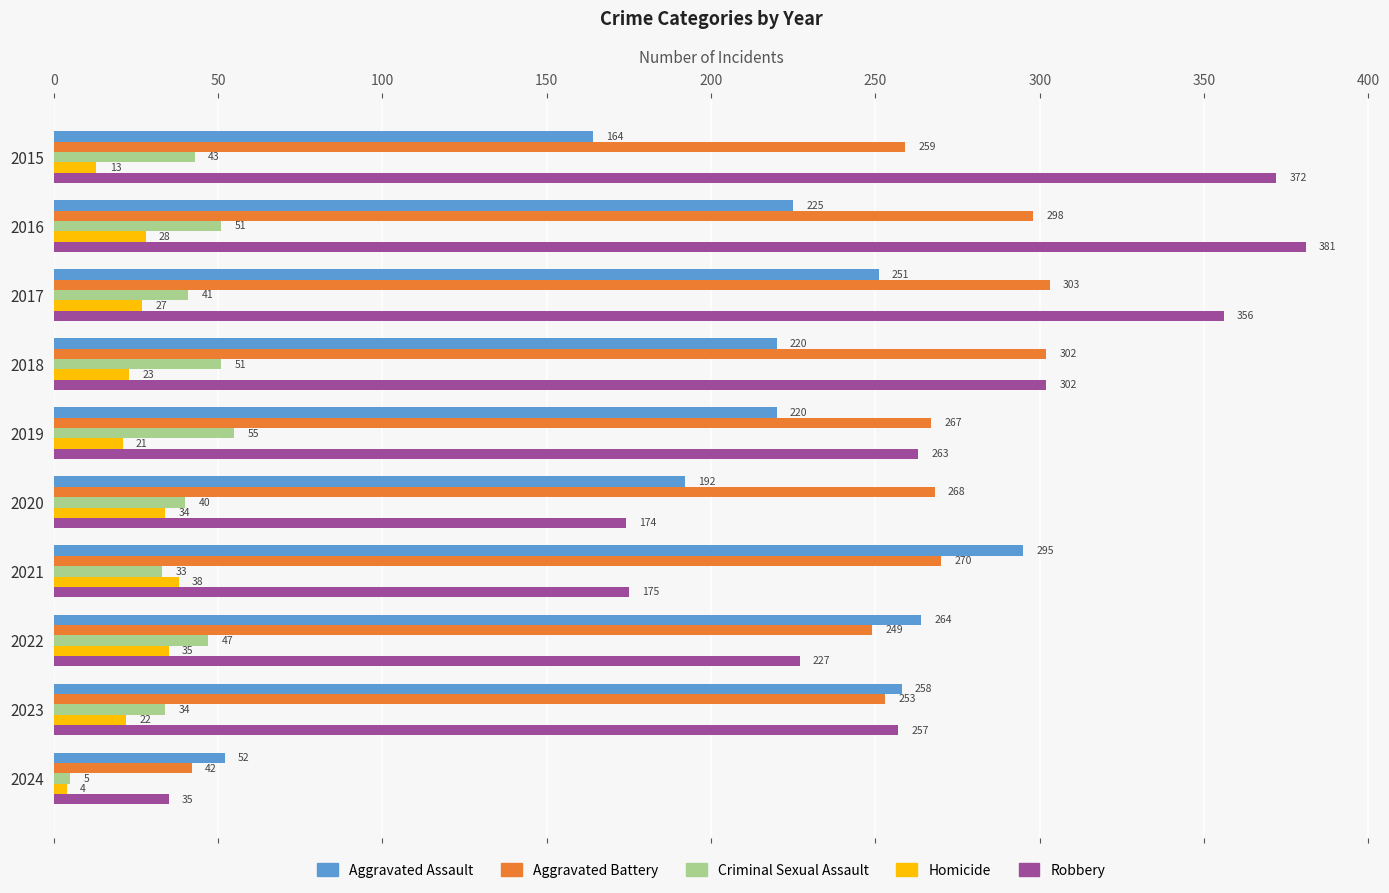

What is the average value of the Aggravated Battery series?

251